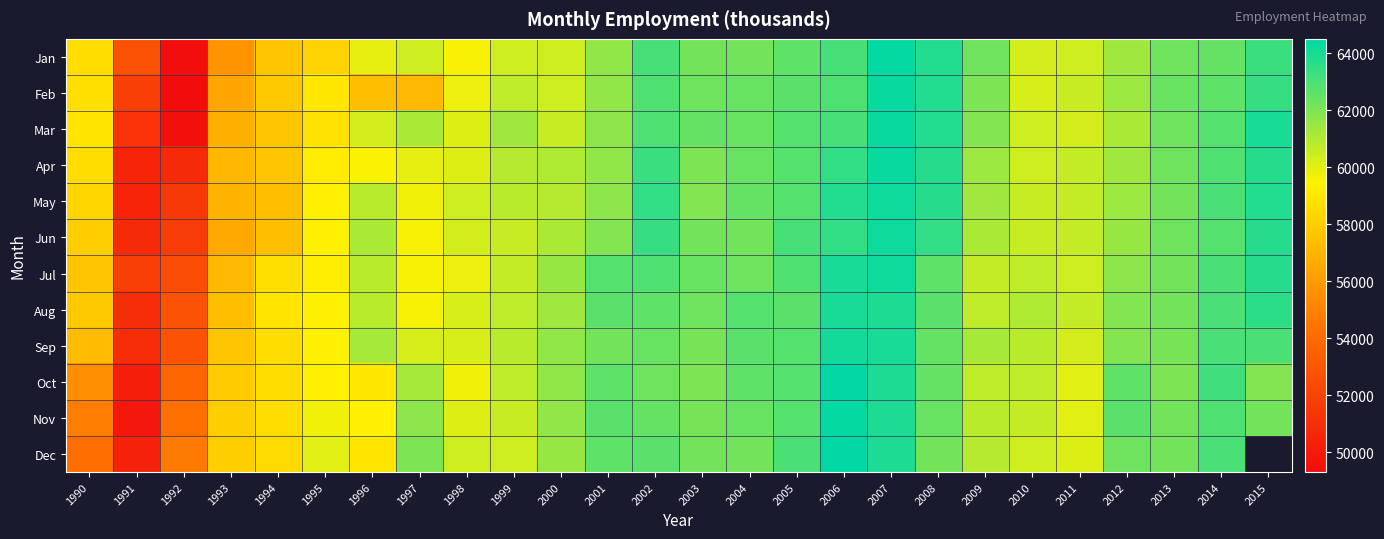

At which category is the sum across all series the highest?

2007